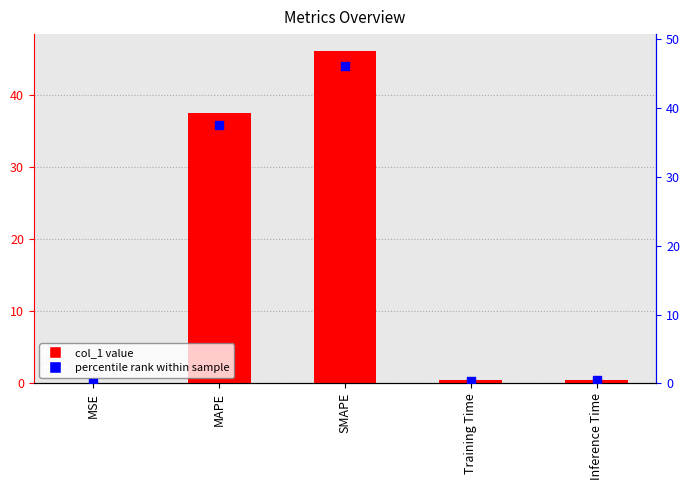

What are all the series names shown in the legend?

col_1, percentile rank